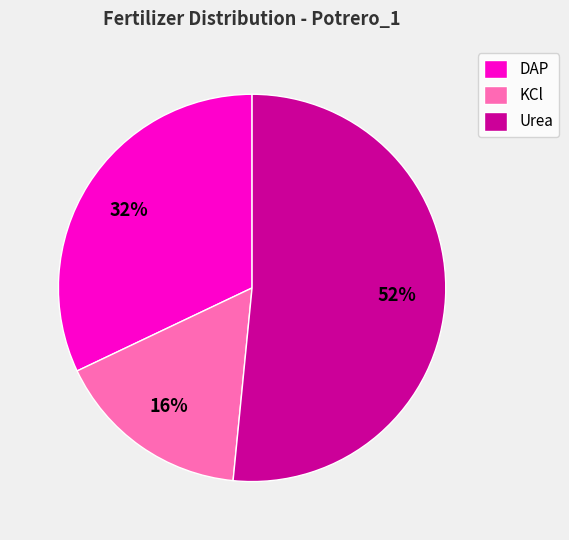

True or false: DAP accounts for 23% of the total.

False